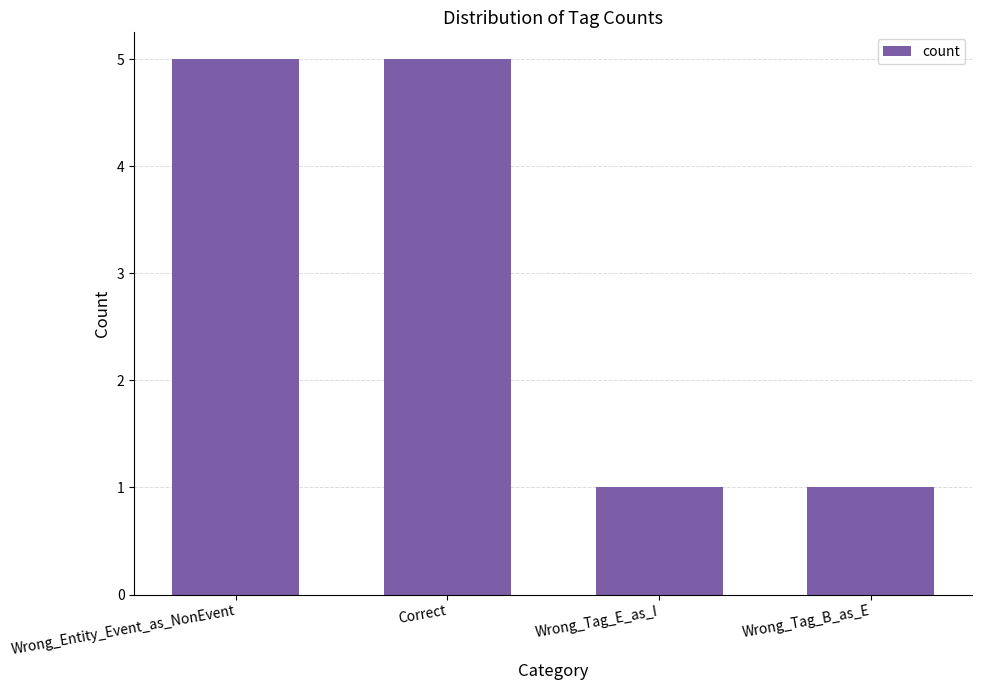

The value at Correct is 5. True or false?

True